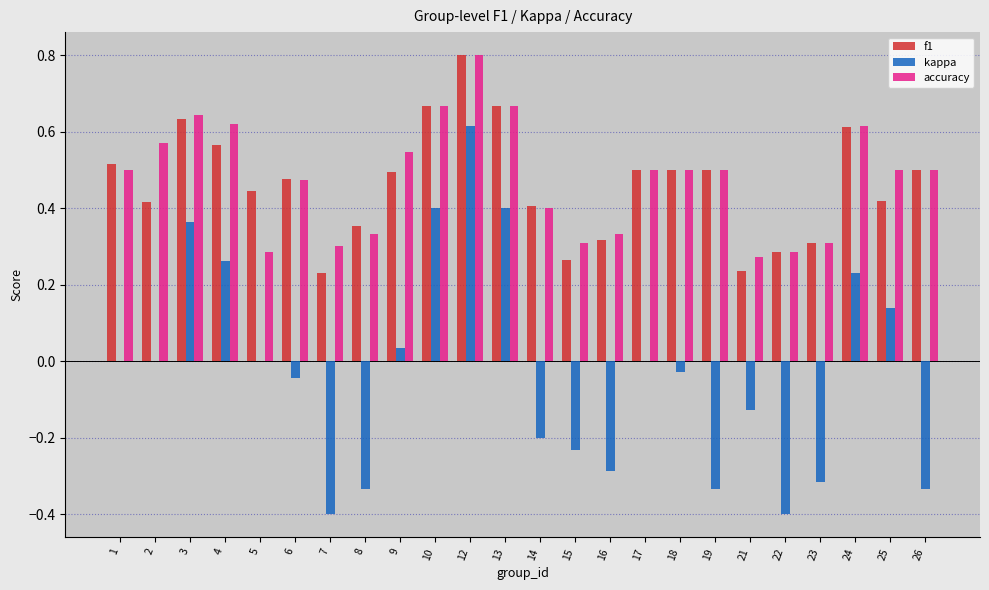

Which series changed the most between 3 and 5?

kappa